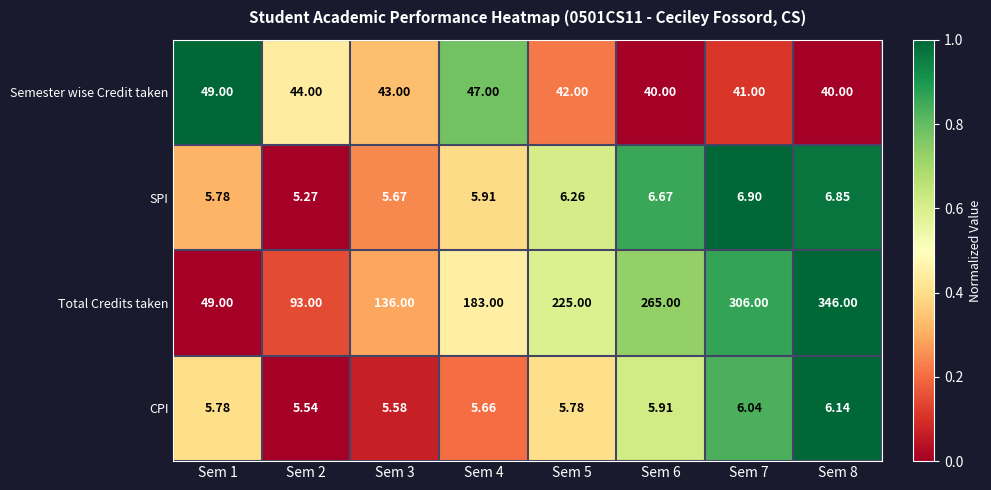

Rank the series at Sem 8 from lowest to highest value.

CPI, SPI, Semester wise Credit taken, Total Credits taken